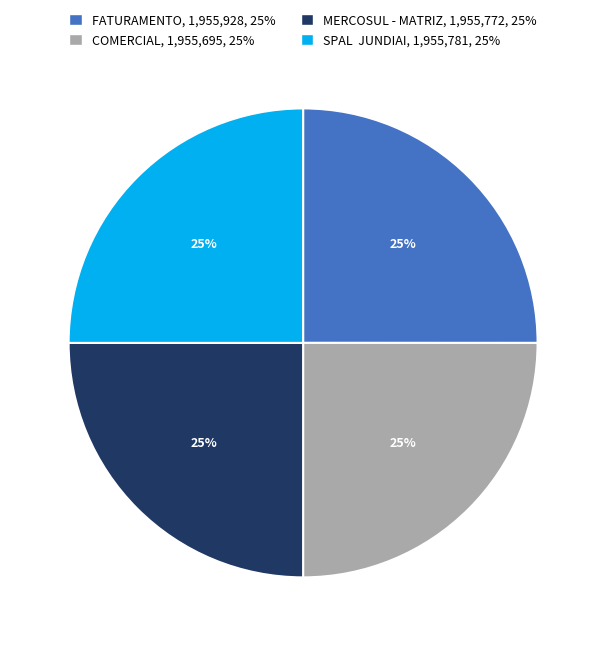

Does any single category account for the majority?

No